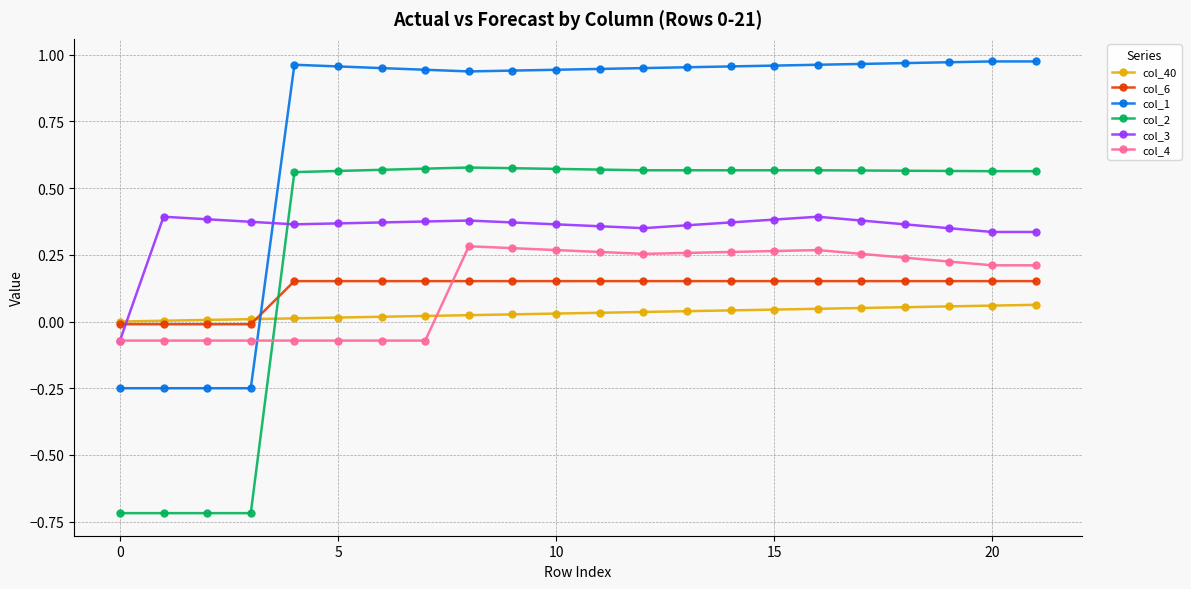

How many positive values does the col_6 series have?

18